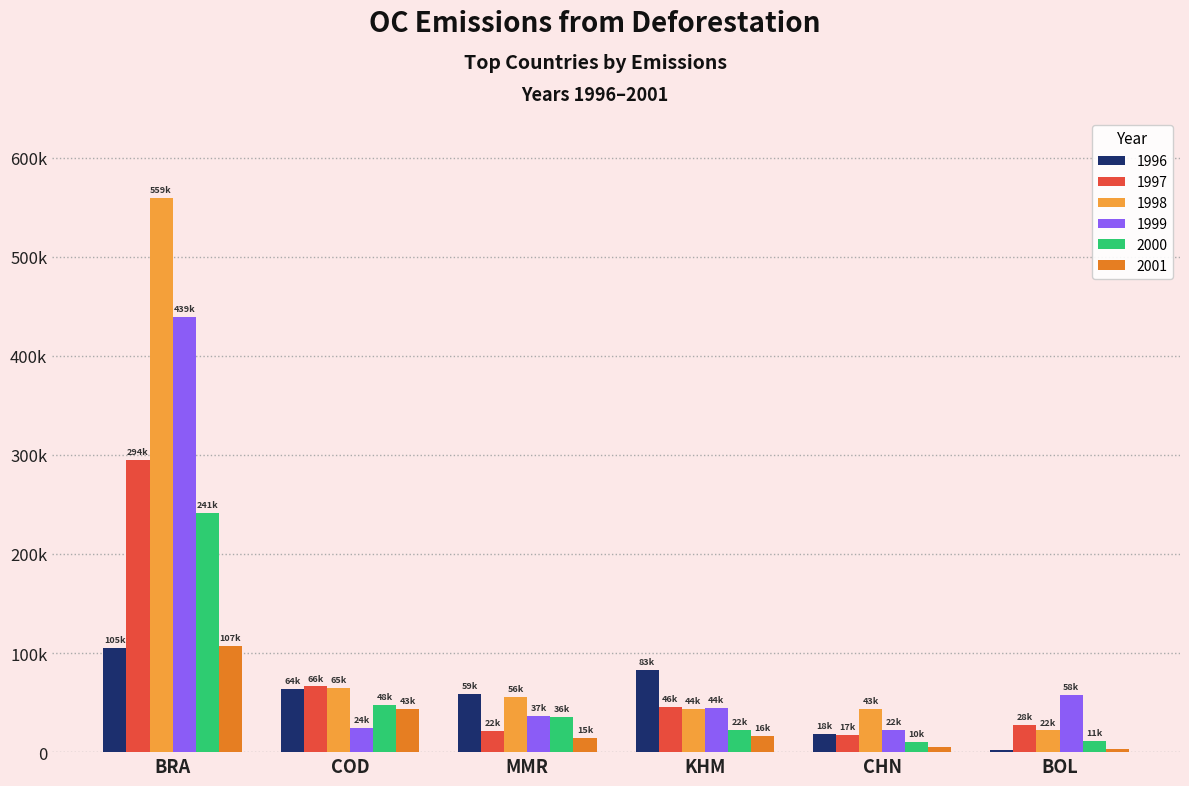

Does the chart contain stacked bars?

No